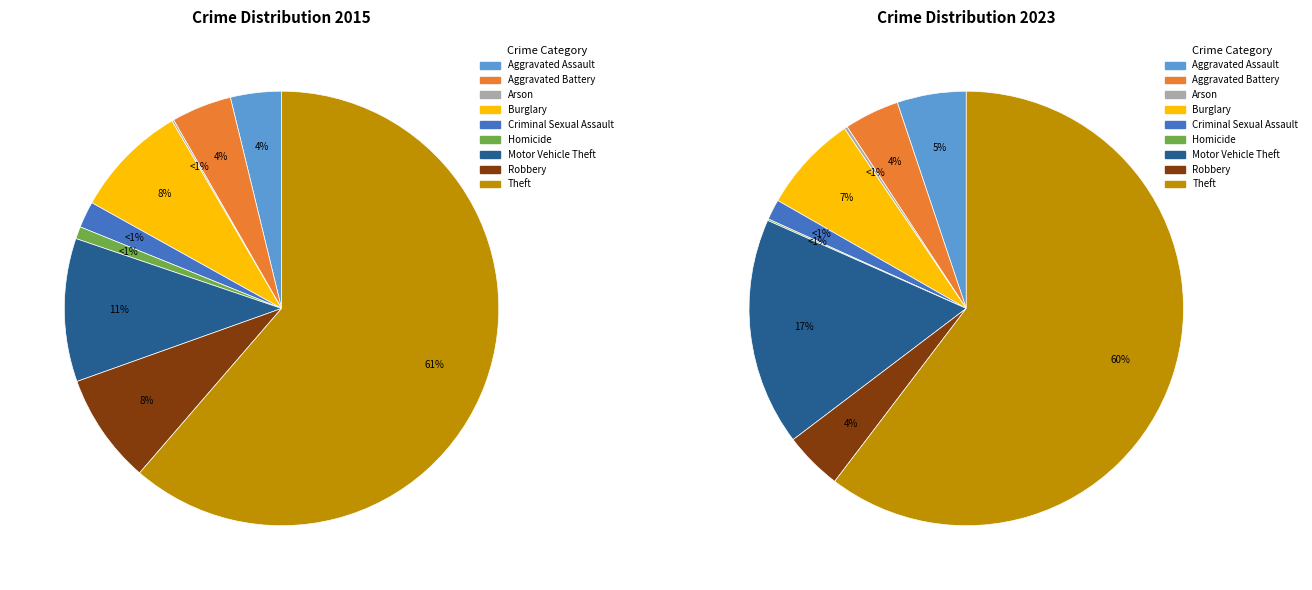

Which slice represents more than half of the pie?

Theft